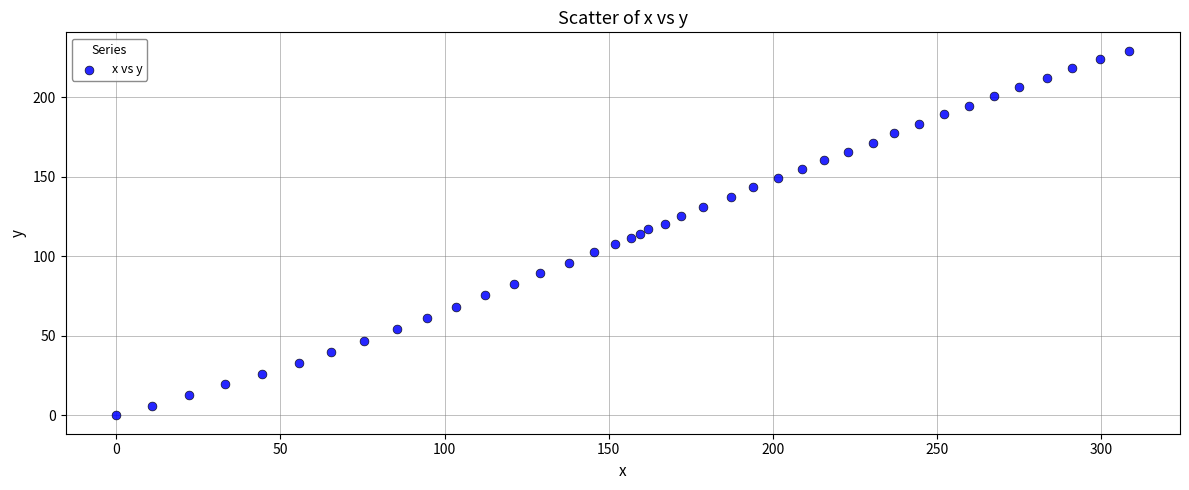

What is the range of Y values (max minus min)?

229.2